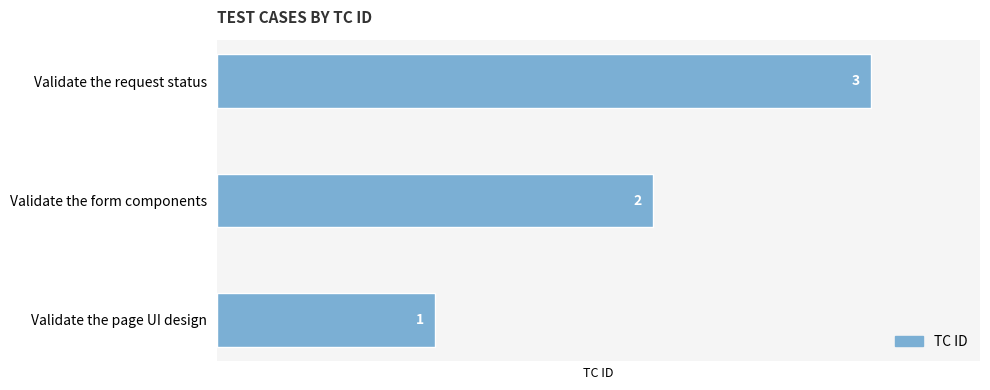

What is the change in value from Validate the page UI design to Validate the request status?

+2